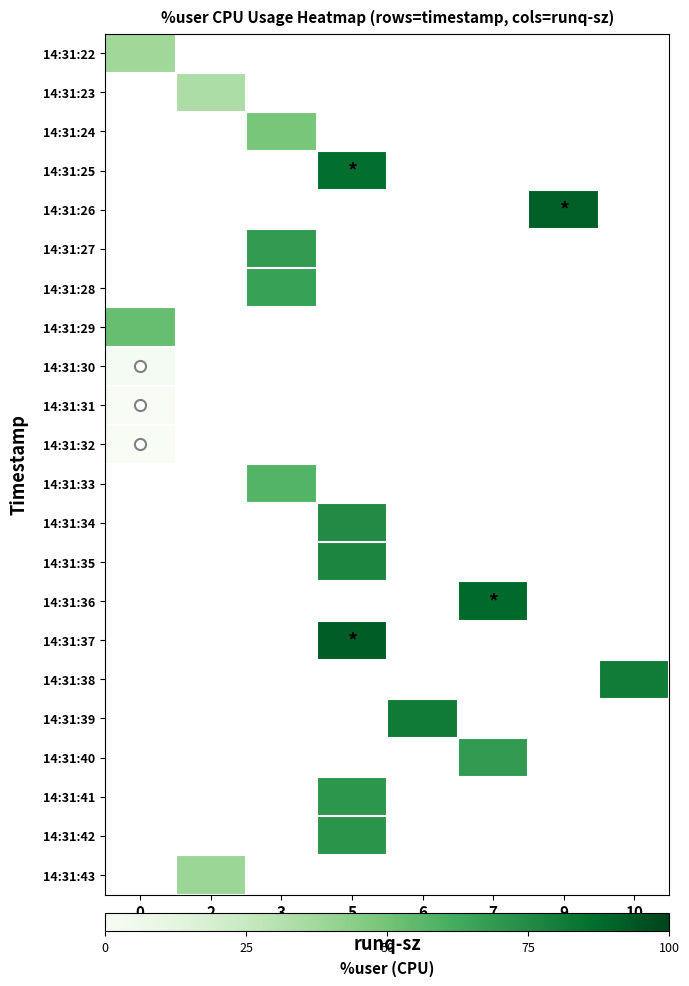

What is the maximum value shown in the chart?

92.2